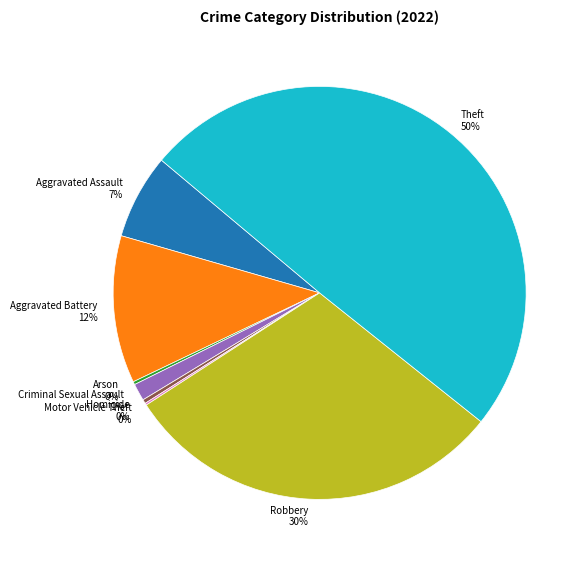

To the nearest percent, what is the average slice percentage?

12%